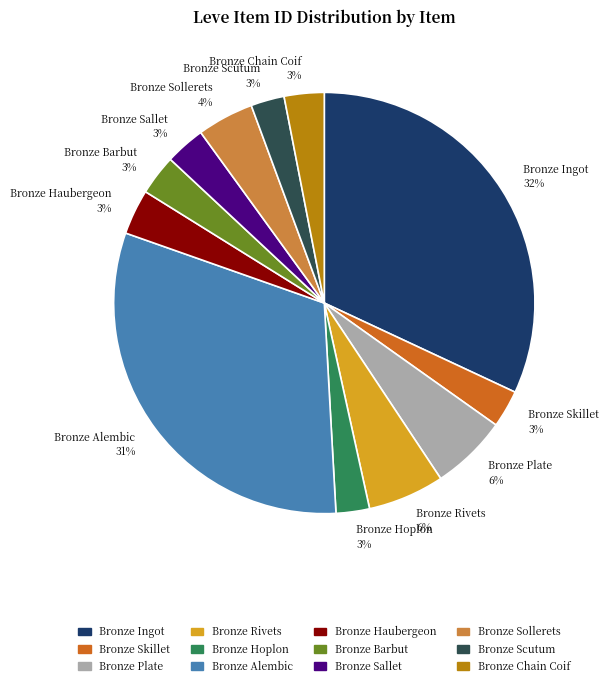

To the nearest percent, what portion does Bronze Sollerets represent?

4%